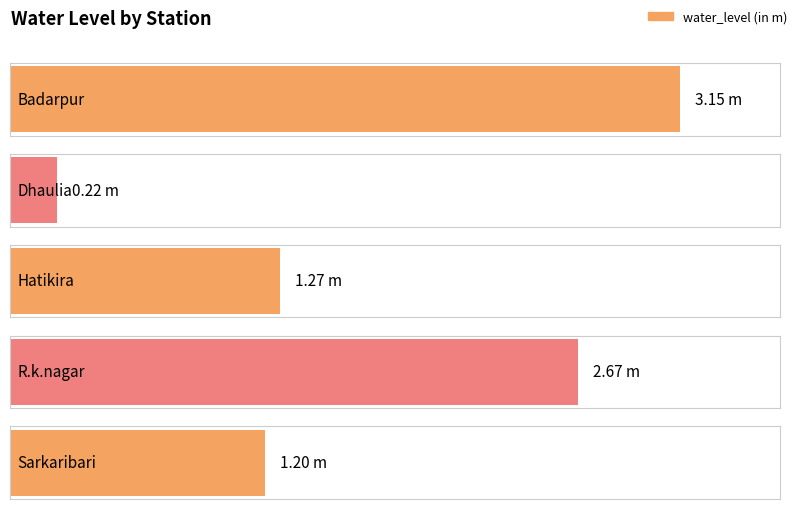

The chart shows a value of 0.4 at Sarkaribari. True or false?

False